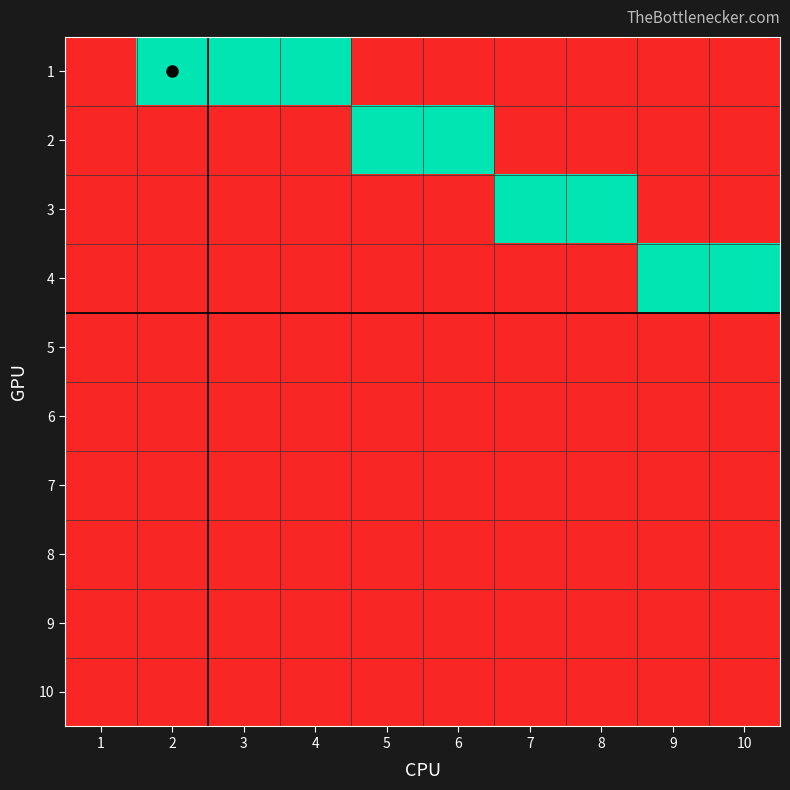

Reading left to right, what are all the values shown in this chart?

1: 1=0	2=1	3=1	4=1	5=0	6=0	7=0	8=0	9=0	10=0
2: 1=0	2=0	3=0	4=0	5=1	6=1	7=0	8=0	9=0	10=0
3: 1=0	2=0	3=0	4=0	5=0	6=0	7=1	8=1	9=0	10=0
4: 1=0	2=0	3=0	4=0	5=0	6=0	7=0	8=0	9=1	10=1
5: 1=0	2=0	3=0	4=0	5=0	6=0	7=0	8=0	9=0	10=0
6: 1=0	2=0	3=0	4=0	5=0	6=0	7=0	8=0	9=0	10=0
7: 1=0	2=0	3=0	4=0	5=0	6=0	7=0	8=0	9=0	10=0
8: 1=0	2=0	3=0	4=0	5=0	6=0	7=0	8=0	9=0	10=0
9: 1=0	2=0	3=0	4=0	5=0	6=0	7=0	8=0	9=0	10=0
10: 1=0	2=0	3=0	4=0	5=0	6=0	7=0	8=0	9=0	10=0